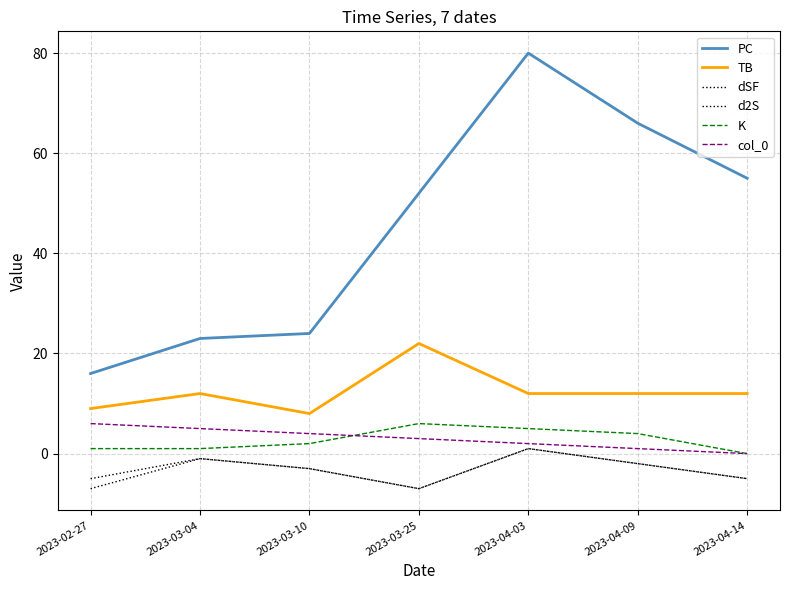

Does the chart have visible grid lines?

Yes